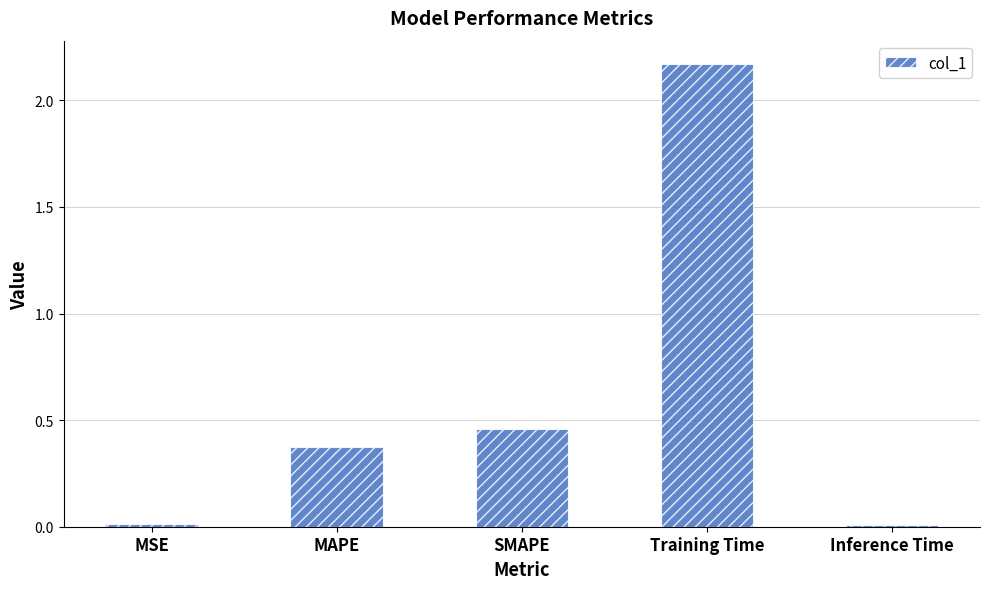

Is it true that the value at Training Time is 3.5?

False